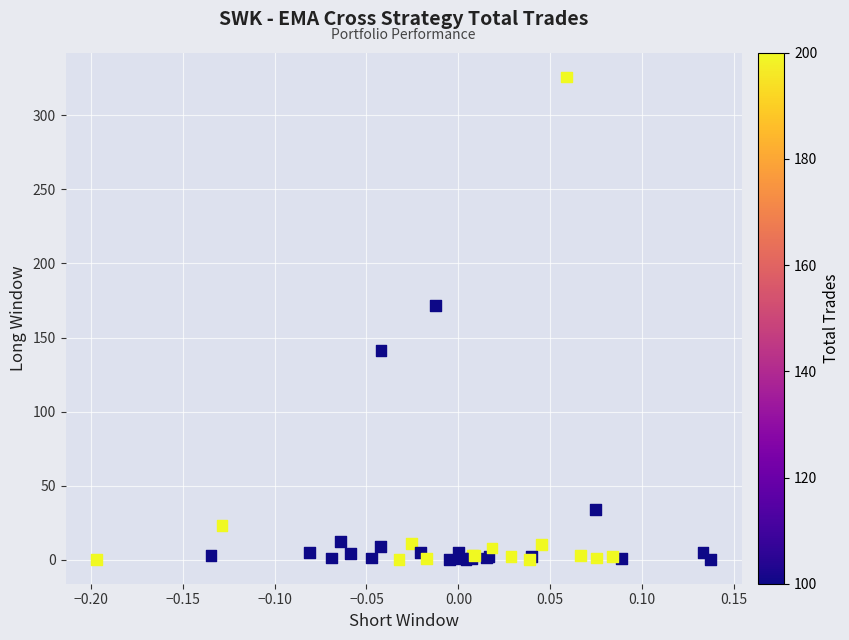

What Y value in the scatter plot is closest to 163?

171.7